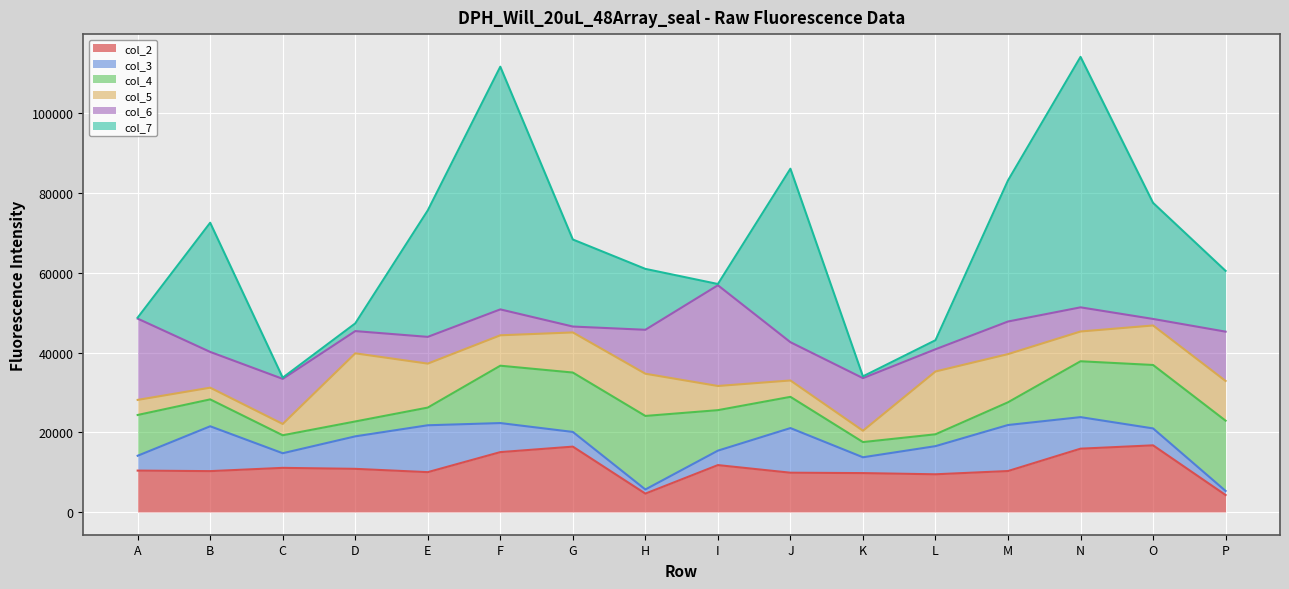

In col_7, how many points are lower than both neighbors (excluding endpoints)?

3